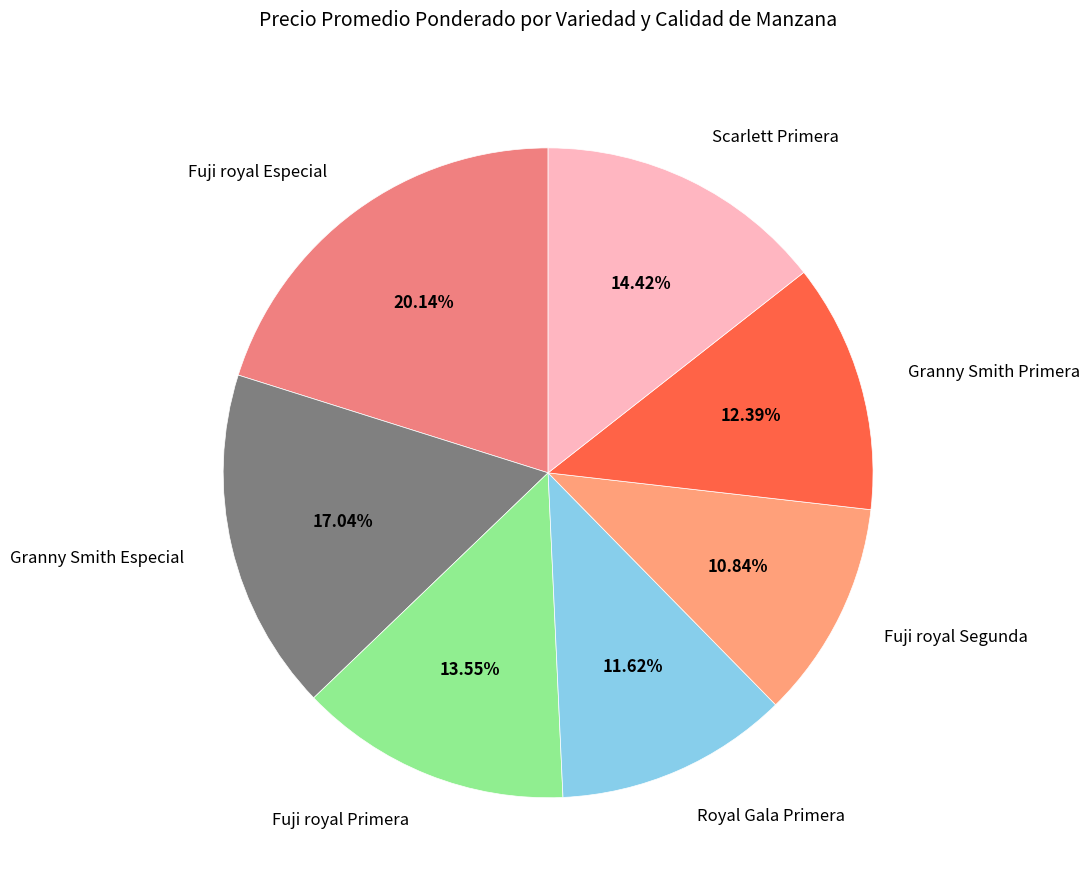

Is Royal Gala Primera the majority of the pie?

No